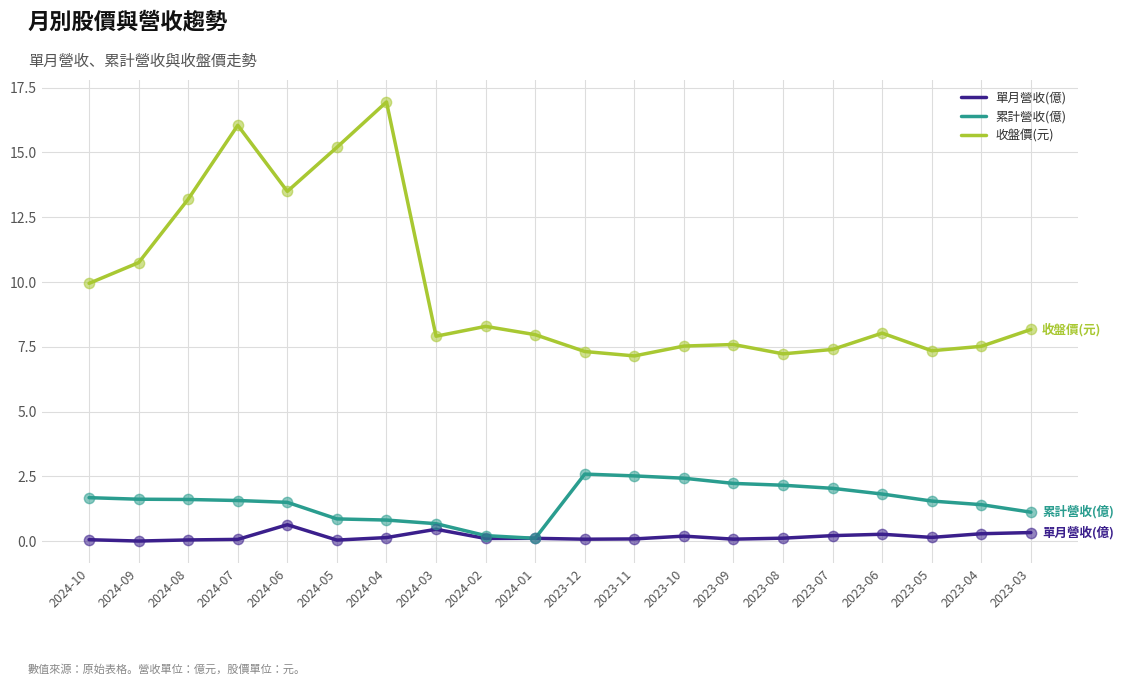

Which series has the largest range (max minus min)?

收盤價(元)